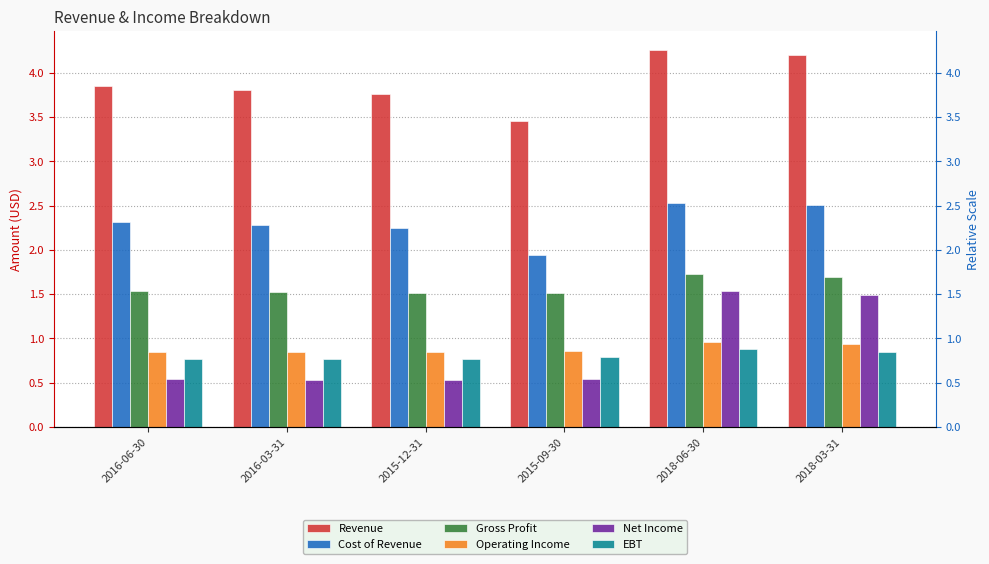

Which has a higher value, 2016-03-31 or 2015-09-30?

2016-03-31